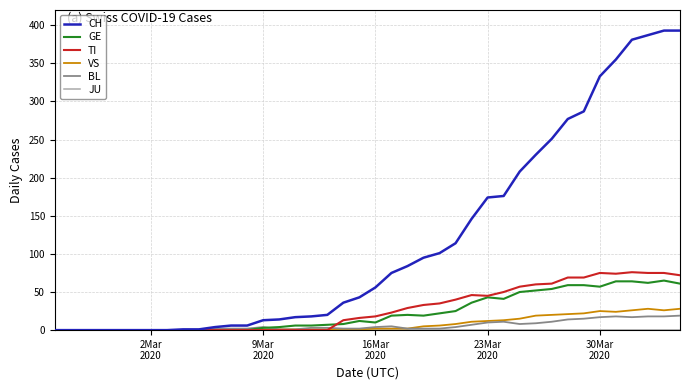

Which series has the largest range (max minus min)?

CH